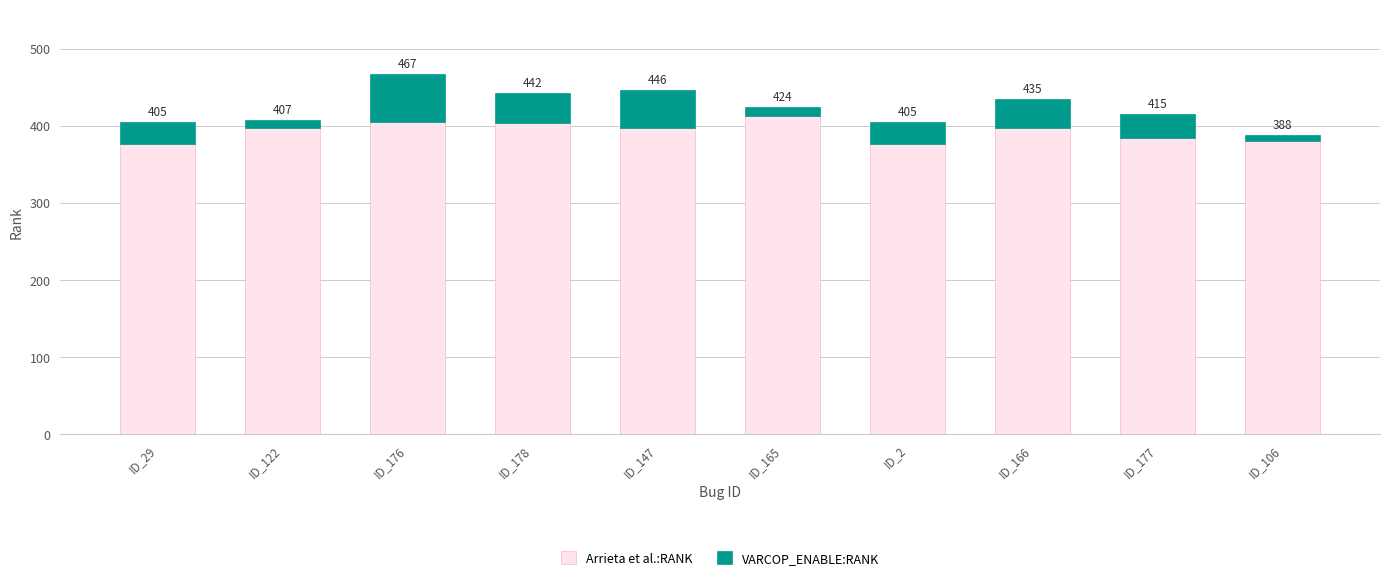

What are all the series names shown in the legend?

Arrieta et al.:RANK, VARCOP_ENABLE:RANK